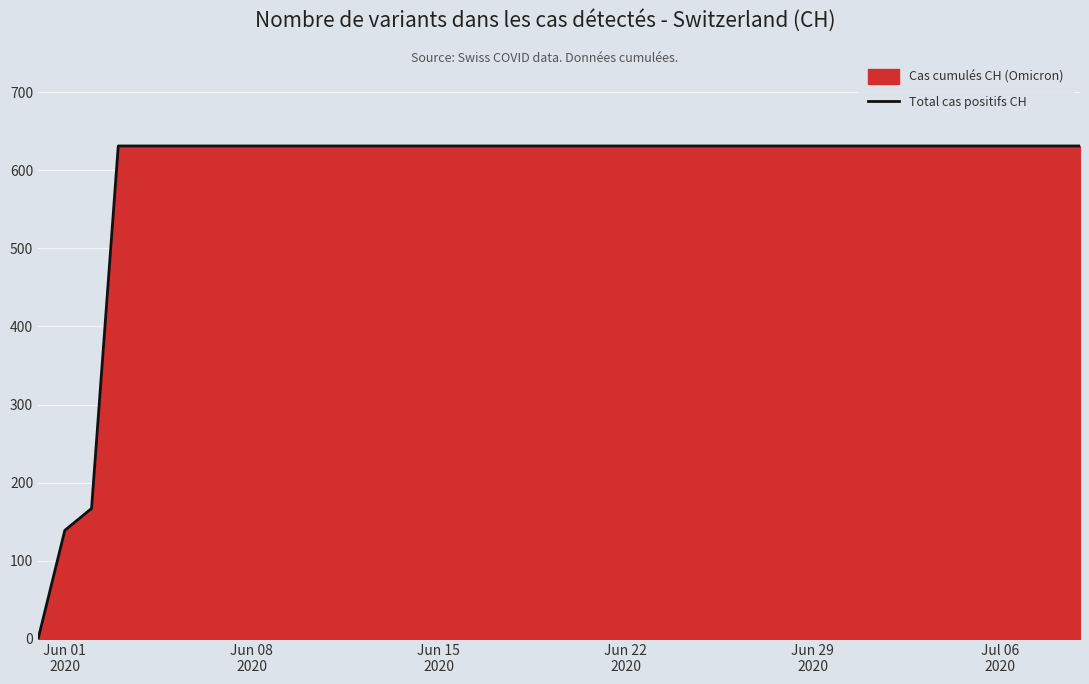

What is the sum of all values?

23653